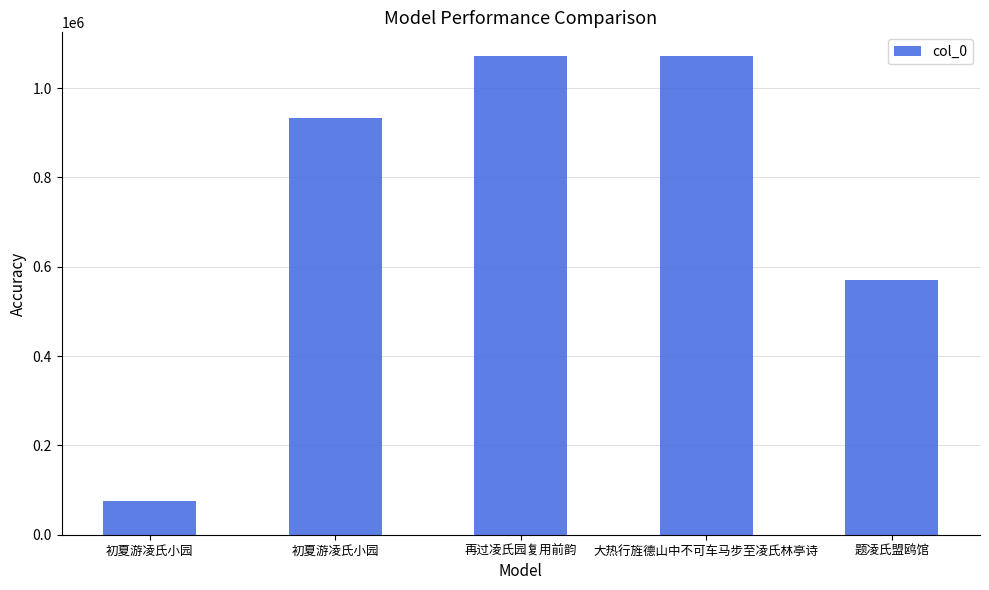

What is the greatest value displayed?

1071342